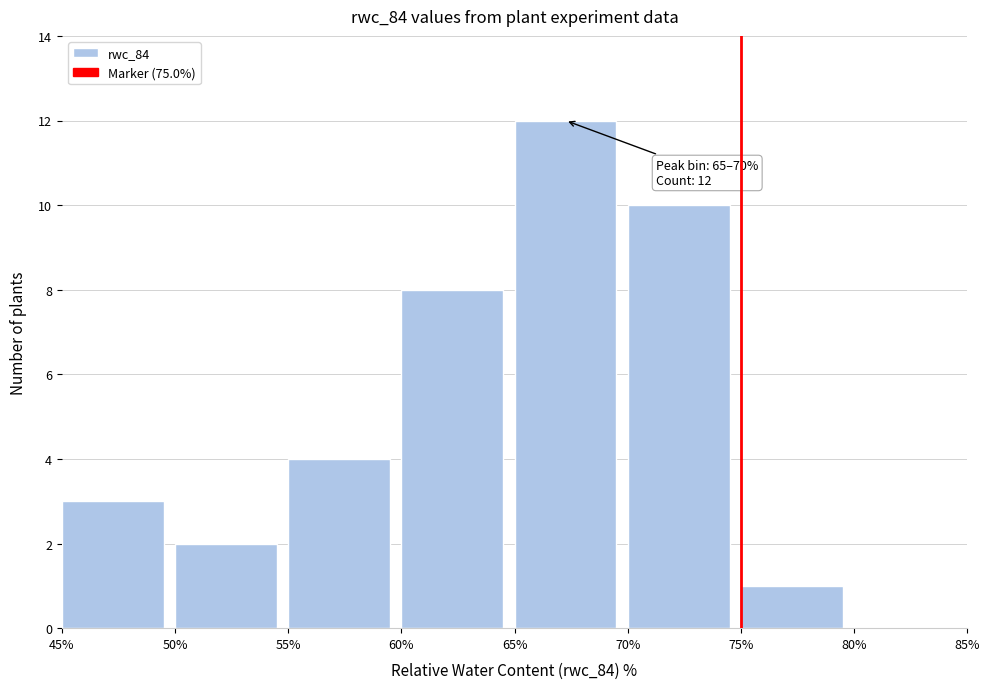

Over which range of the x-axis is the bar tallest?

65% to 70%